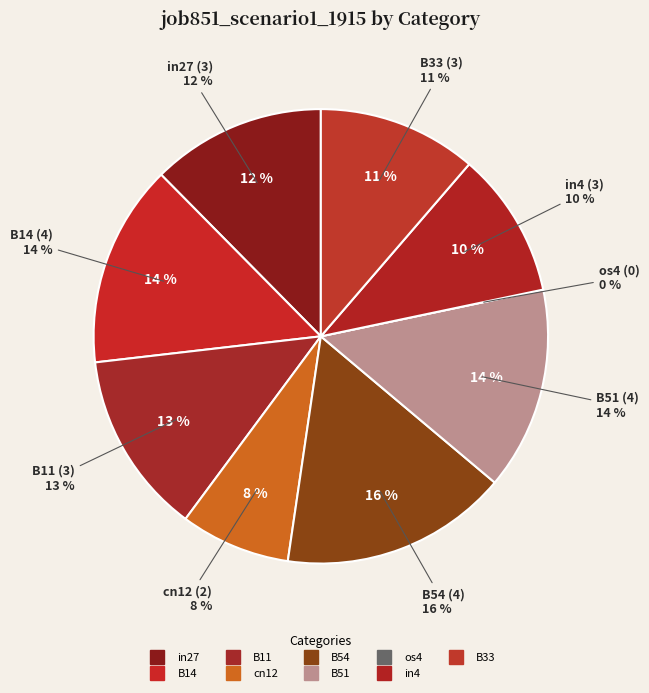

To the nearest percent, what is the combined percentage of B14 and in4?

25%